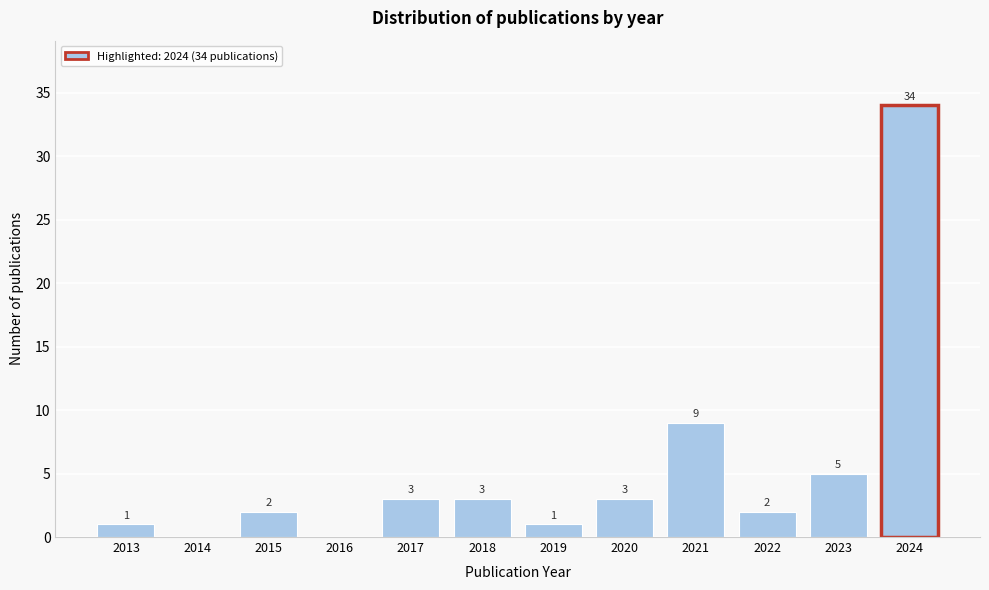

Reading right to left, what are all the values shown in this chart?

2024=34	2023=5	2022=2	2021=9	2020=3	2019=1	2018=3	2017=3	2016=0	2015=2	2014=0	2013=1